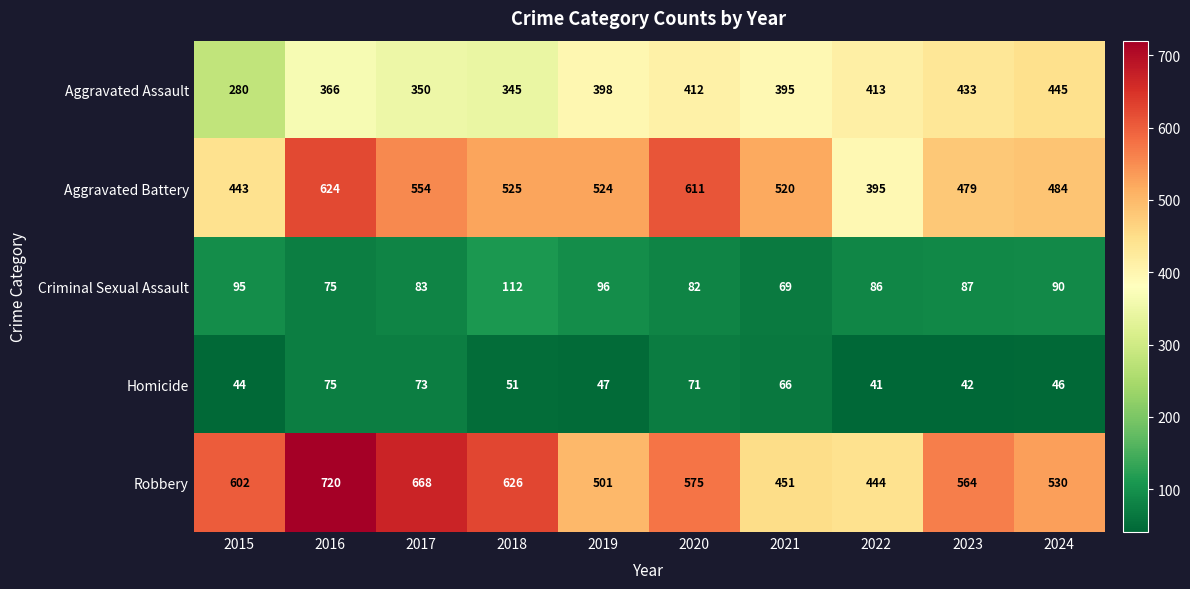

True or false: Homicide has a value of 24 at 2019.

False